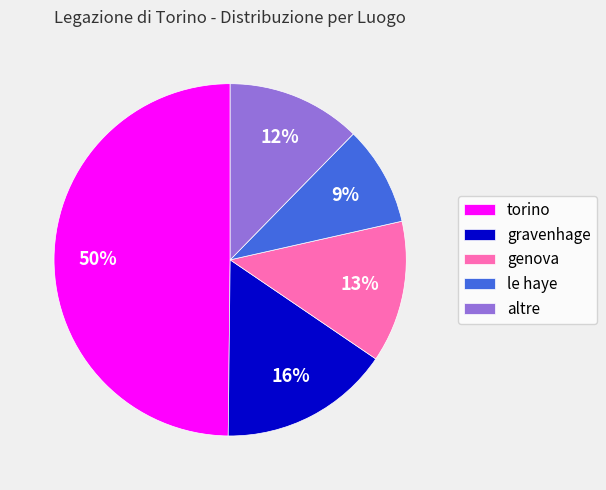

To the nearest percent, what is the combined percentage of genova and torino?

63%